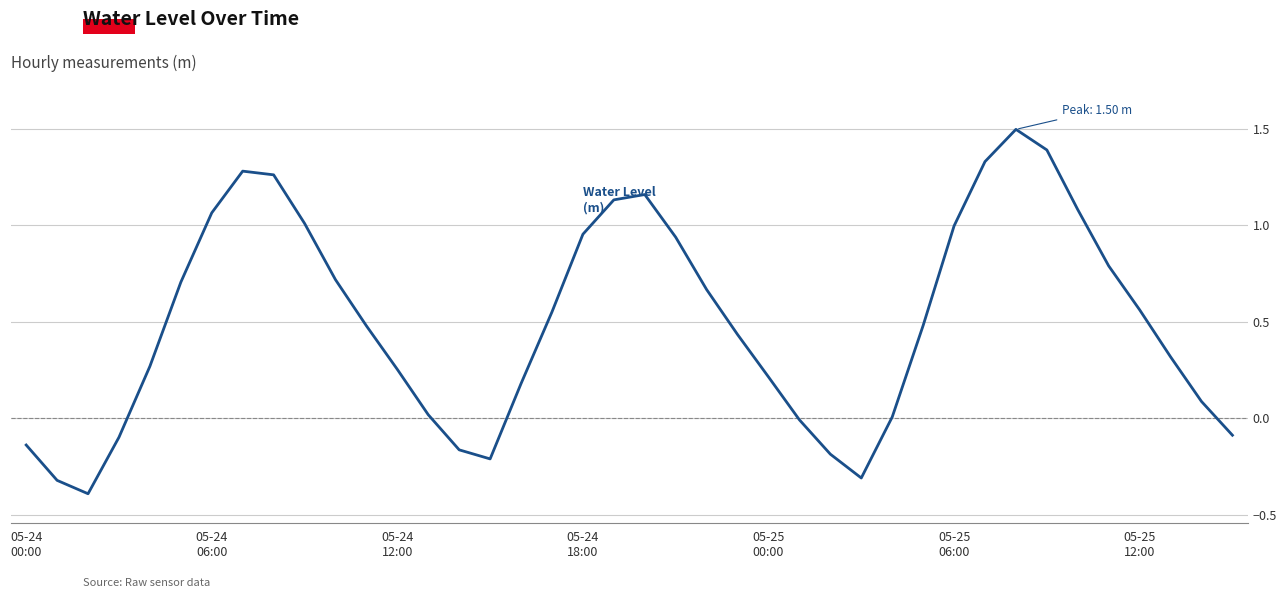

What is the difference between the maximum and minimum values?

1.9